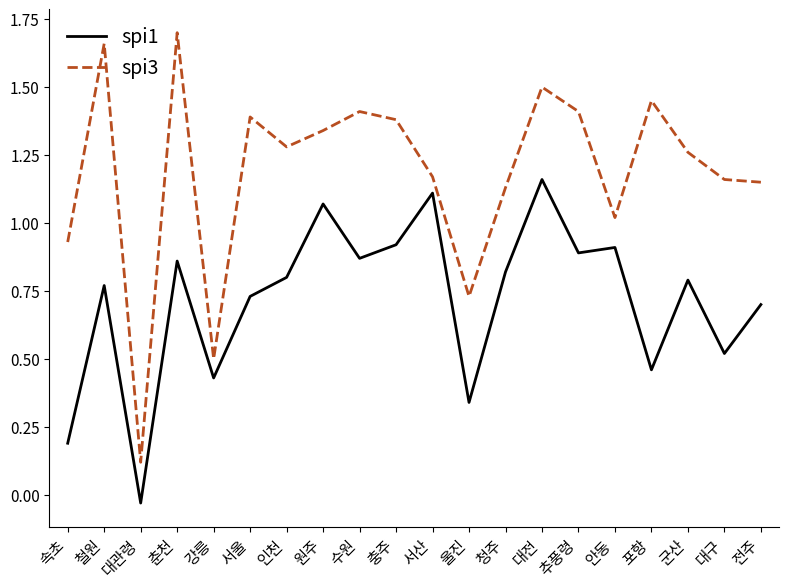

List the series in order of their peak value, highest first.

spi3, spi1